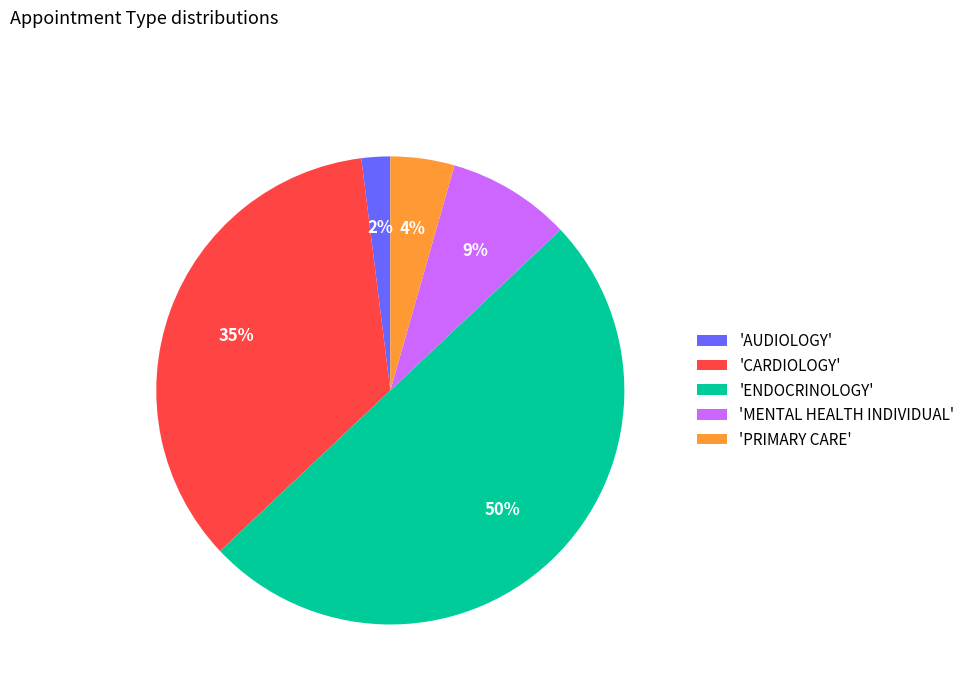

Is it true that 'CARDIOLOGY' is 27% of the pie?

False